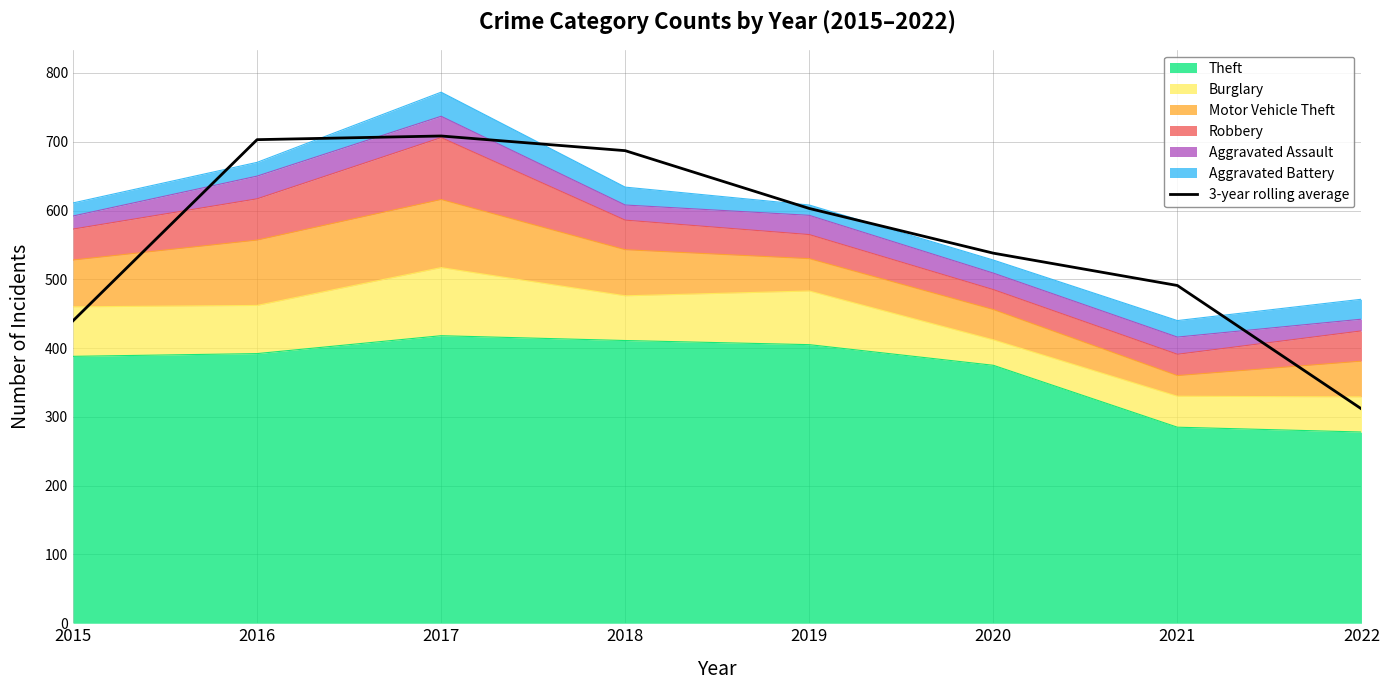

The chart shows a value of 538.0 at 2020. True or false?

True